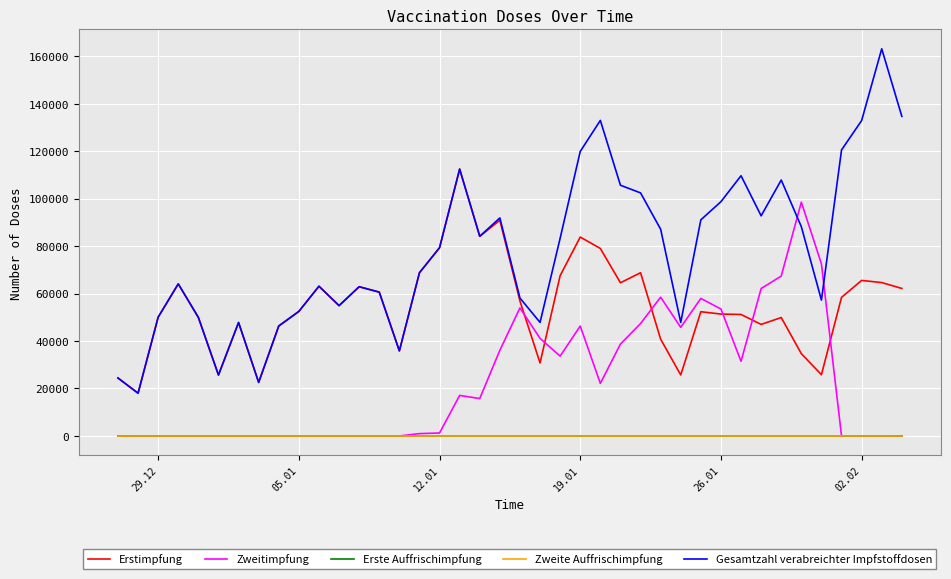

Is this an area chart (filled region under the line)?

No